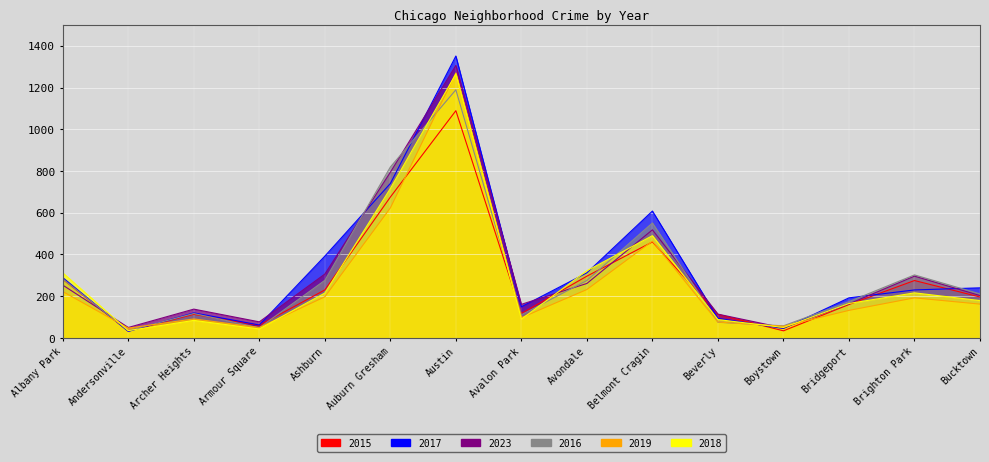

Which has a higher value, Auburn Gresham or Archer Heights?

Auburn Gresham